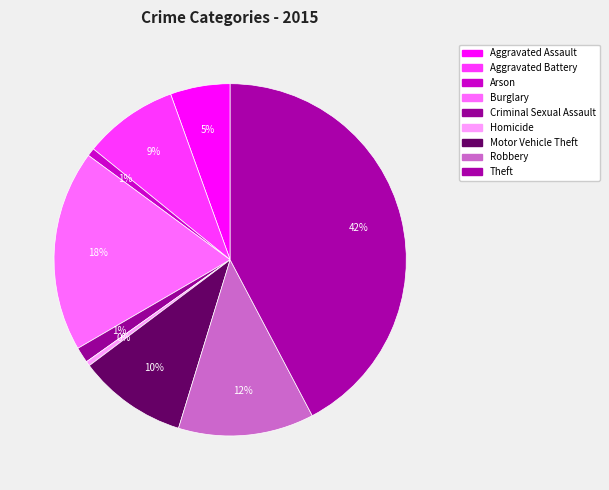

How many slices are in this pie chart?

9